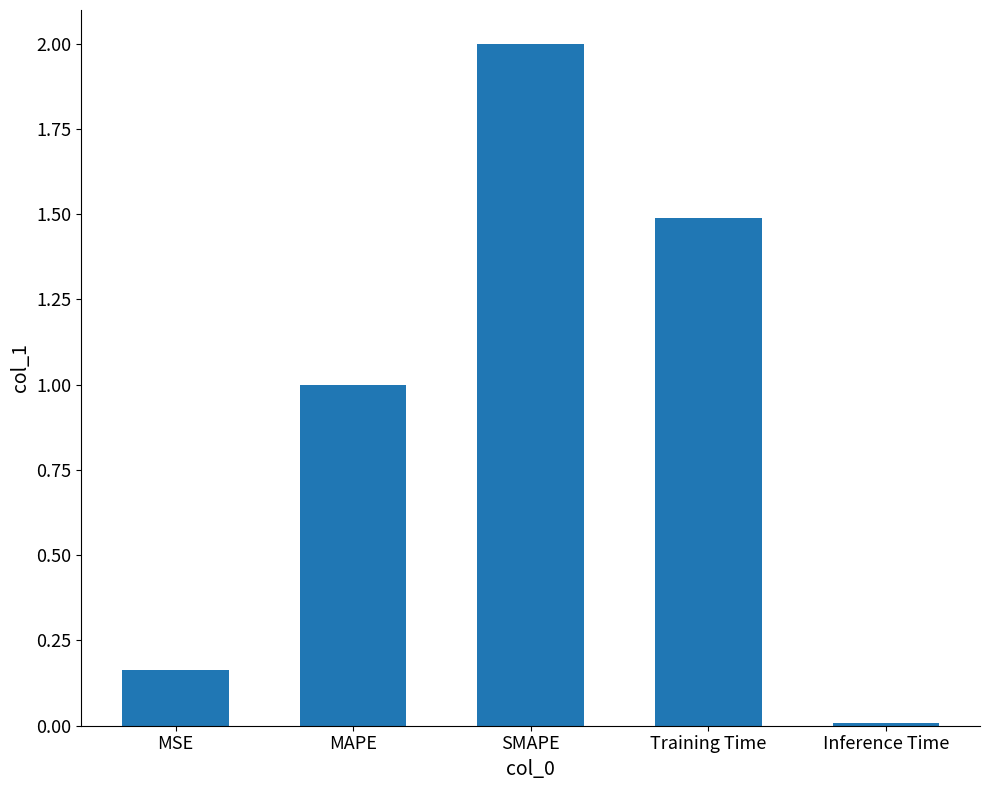

What is the sum of the values at Inference Time and MAPE?

1.0